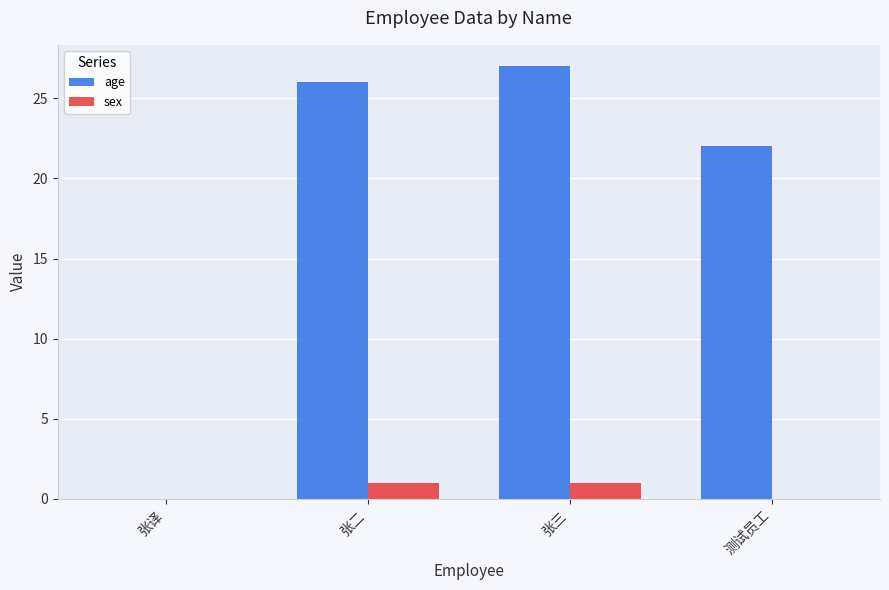

What value does the age series have at 张三?

27